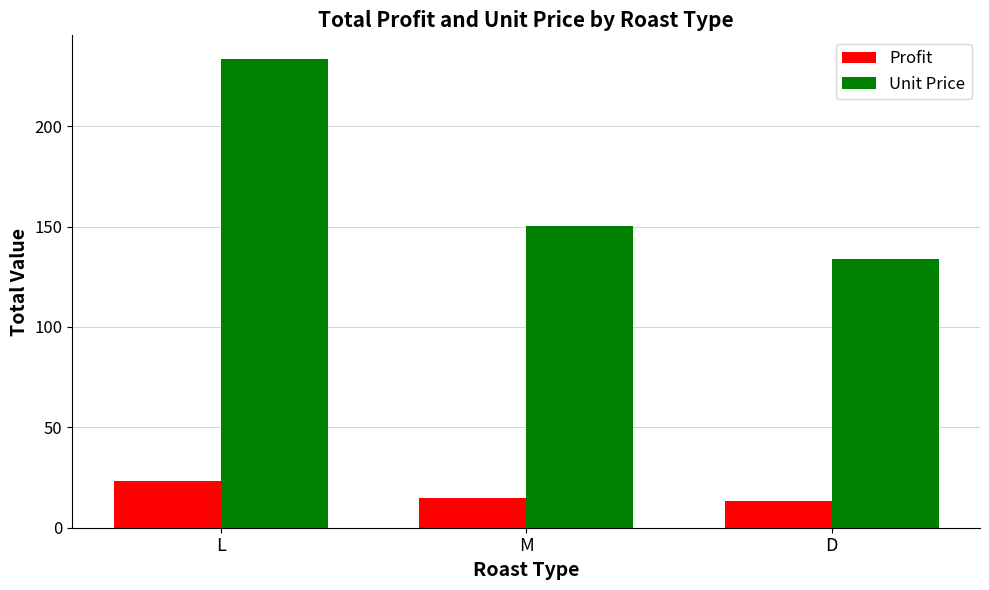

At how many categories does at least one series exceed 211?

1